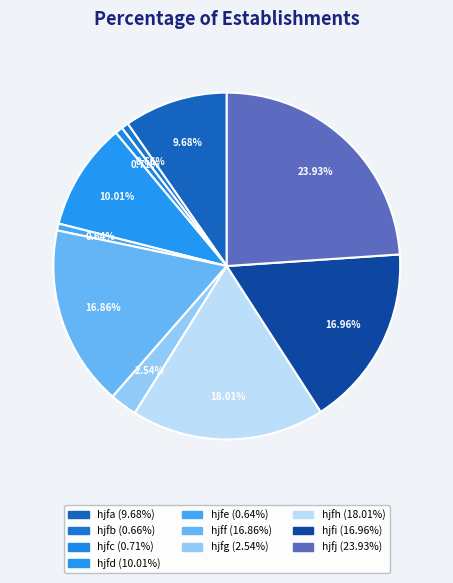

The hjfj slice represents 19% of the pie. True or false?

False